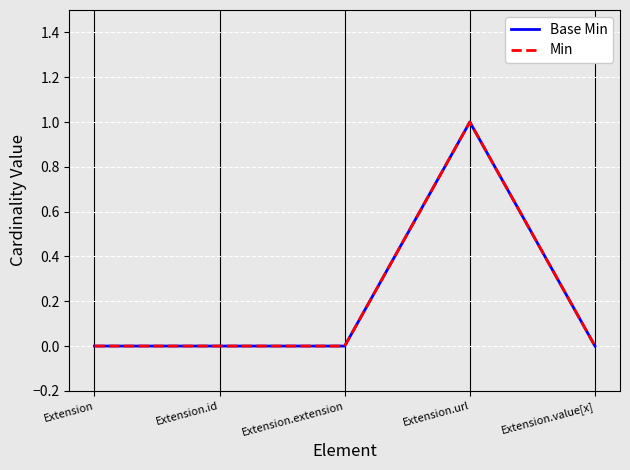

Is this an area chart (filled region under the line)?

No